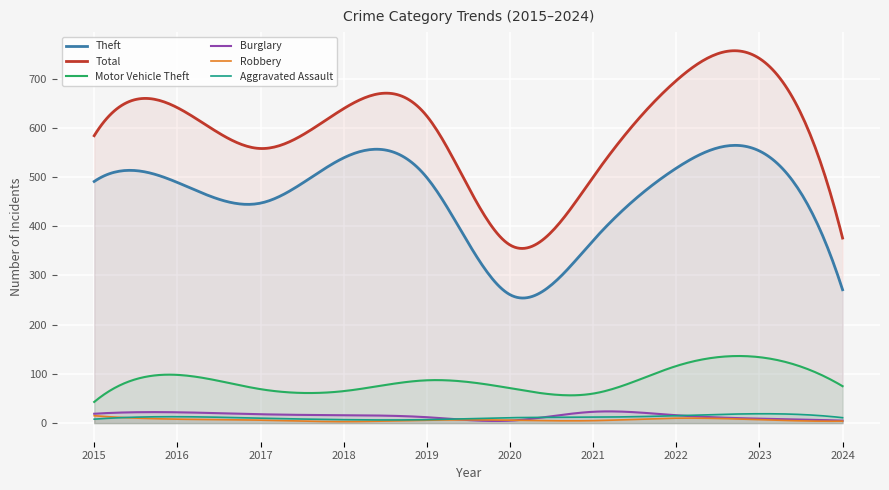

Which category has the highest value across all series?

2023